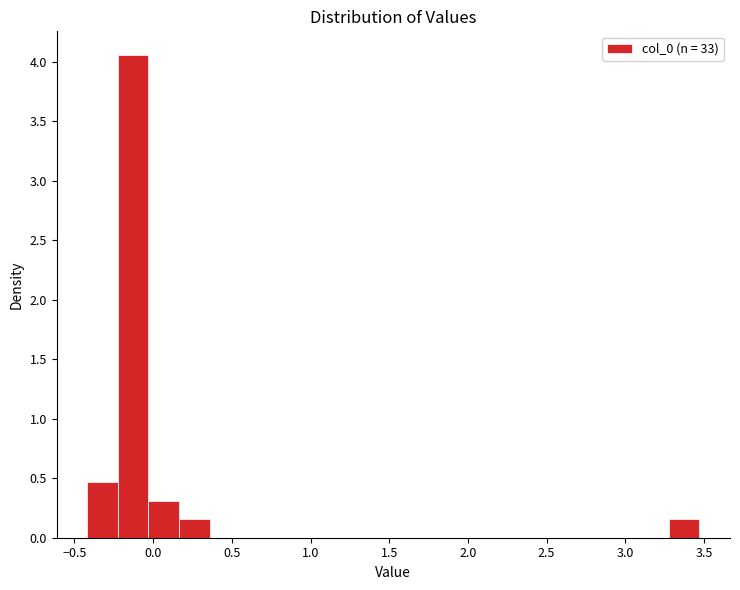

Around what value on the x-axis is the tallest bar? Give the approximate position of its centre, as read against the axis.

-0.15